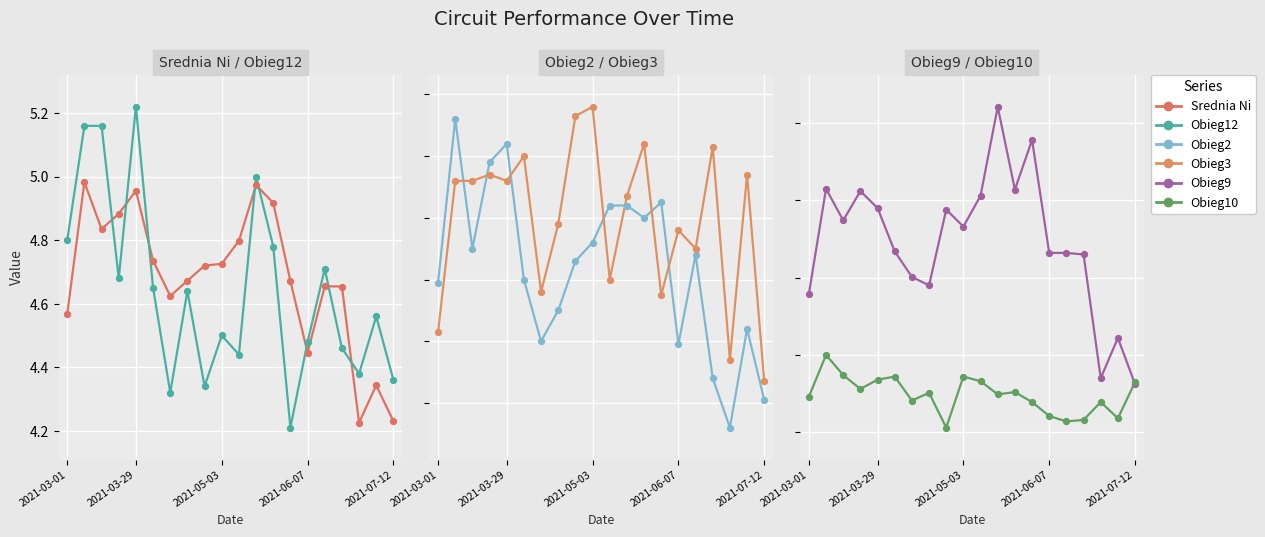

What is the total value across all series at 11?

32.0